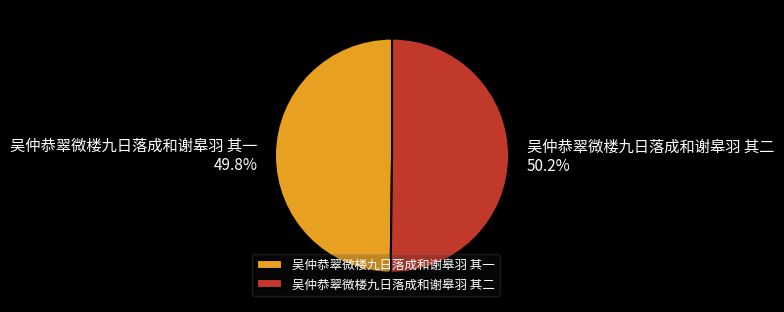

How many slices are in this pie chart?

2